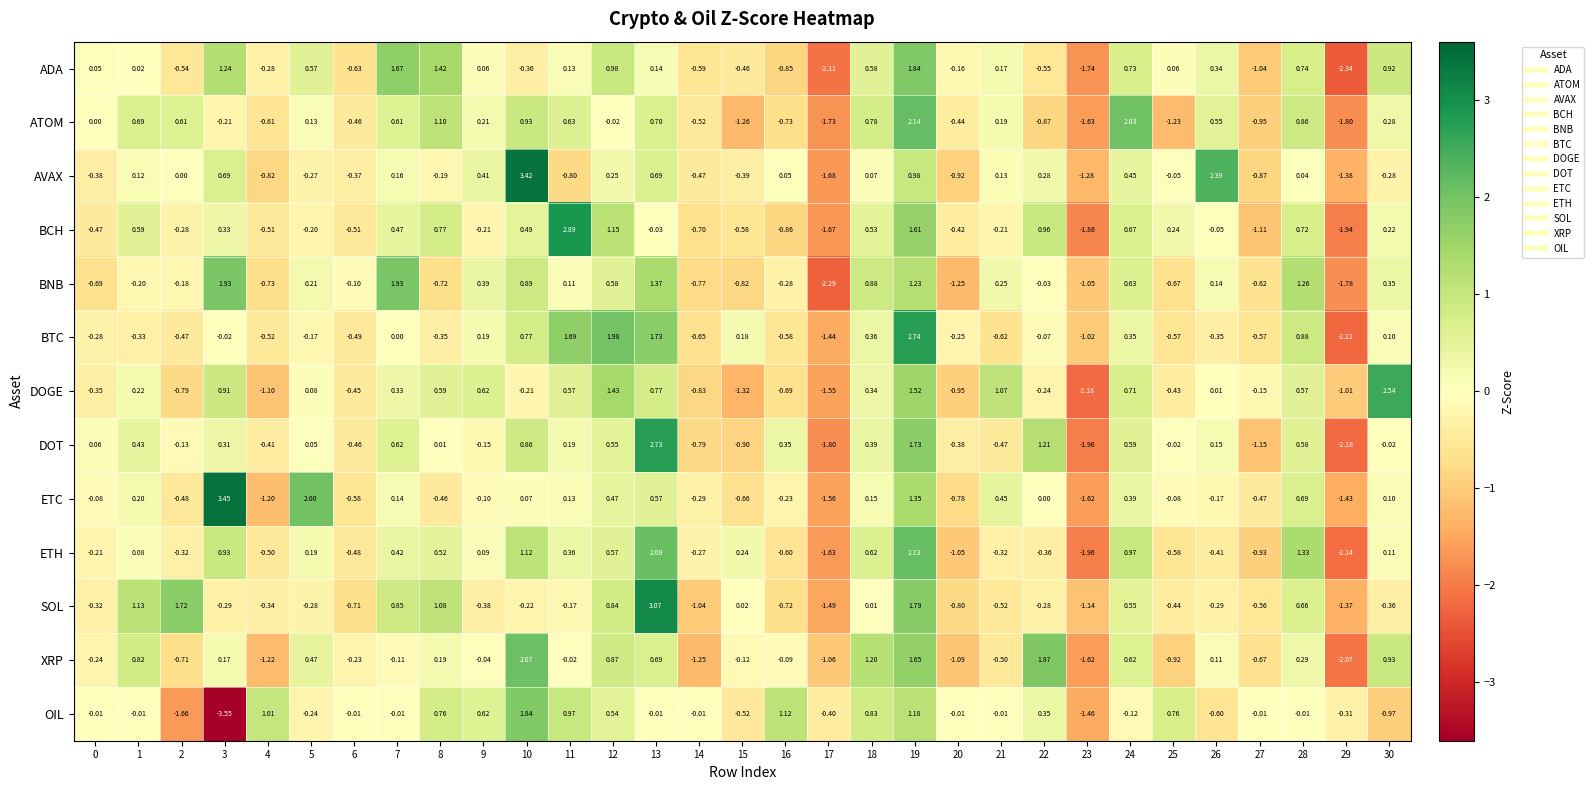

Which series has the largest range (max minus min)?

OIL